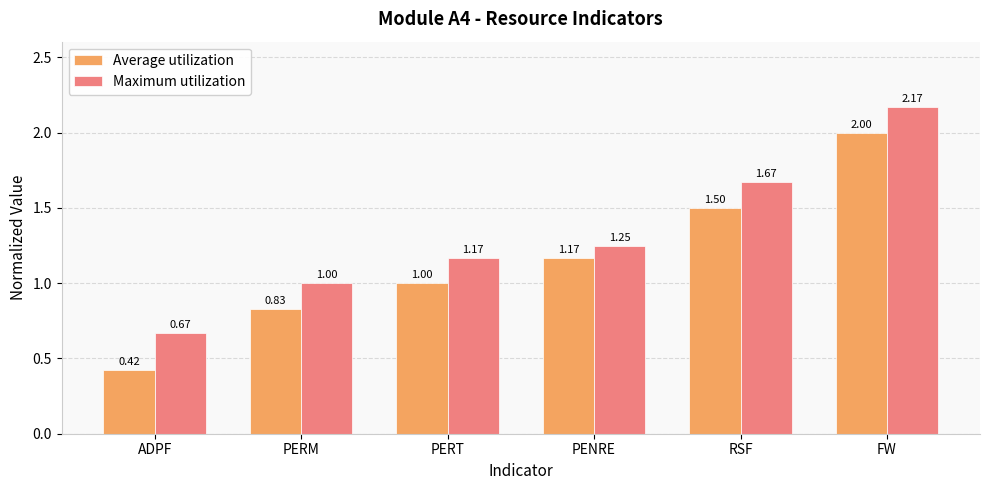

Rank the series by their maximum value, from lowest to highest.

Average utilization, Maximum utilization